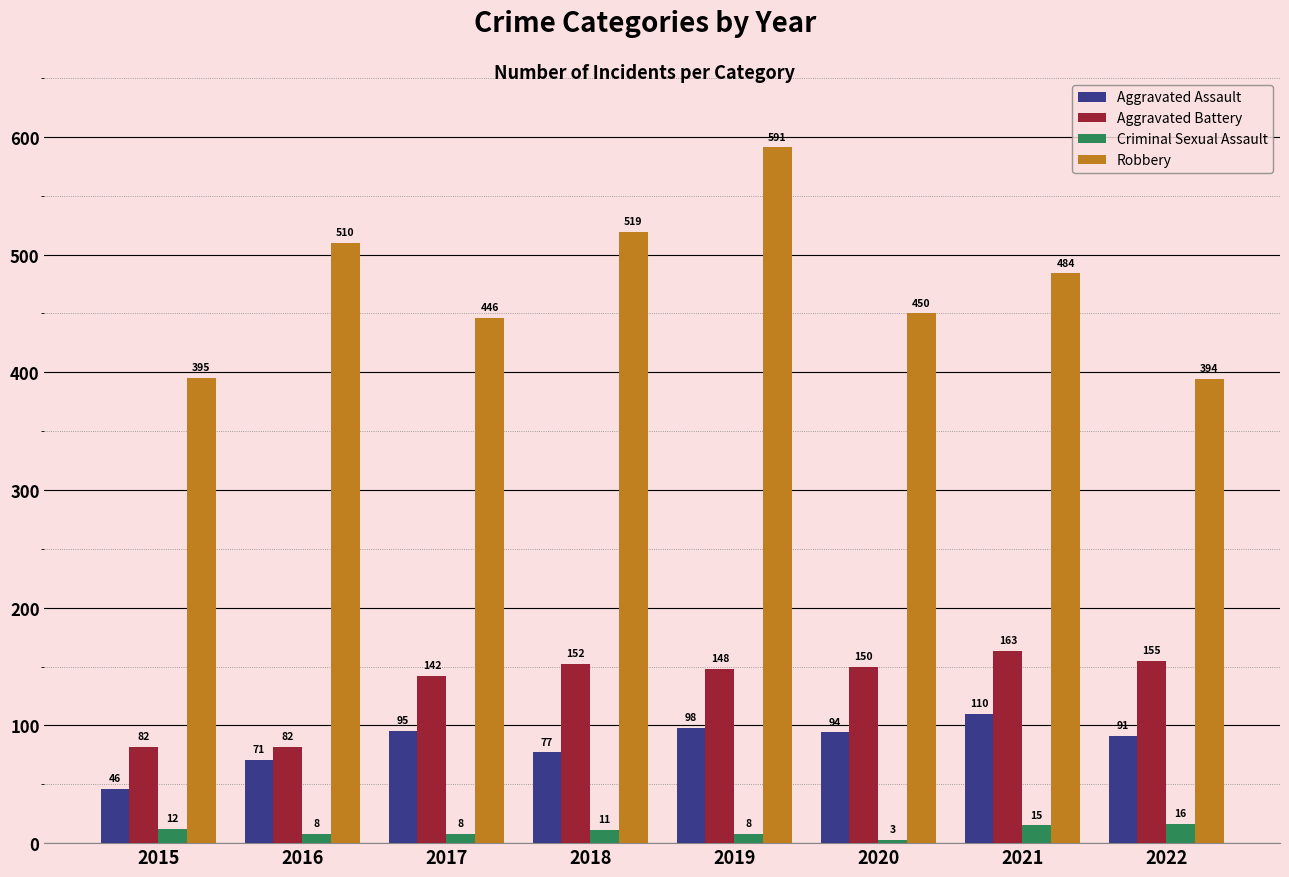

Which series has the largest range (max minus min)?

Robbery